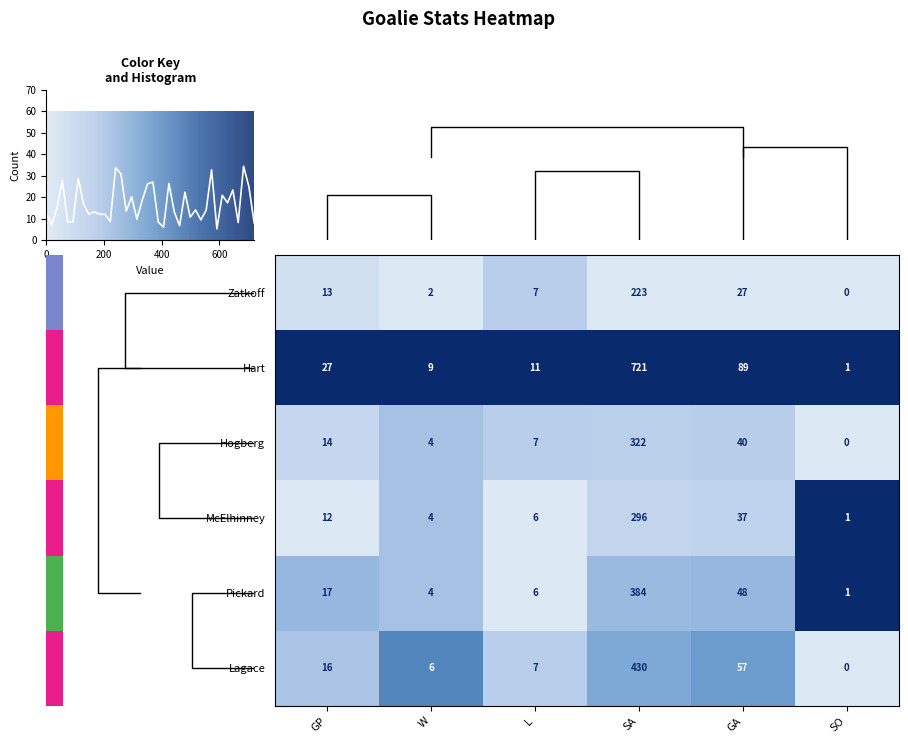

What is the highest value of the Hart series?

721